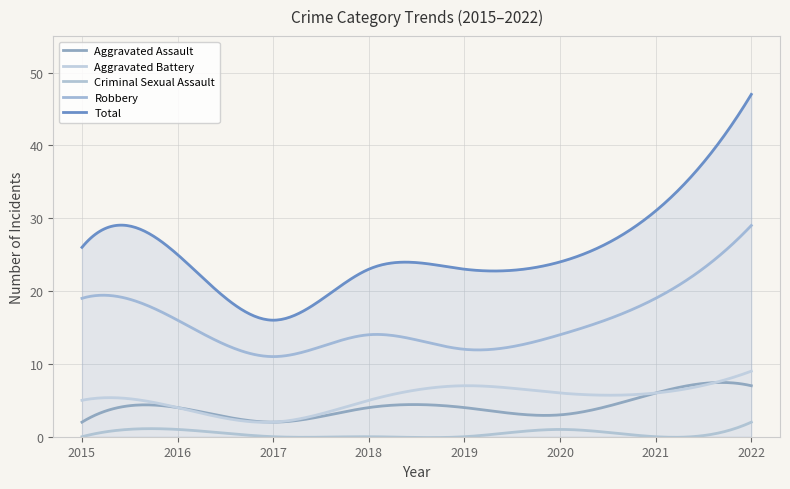

True or false: Aggravated Assault and Total cross at least once.

False